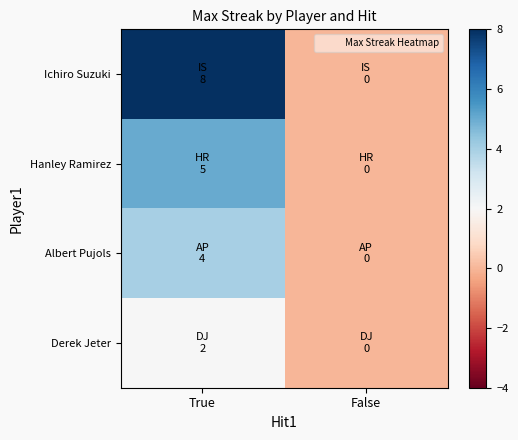

Between True and False, which is larger?

True